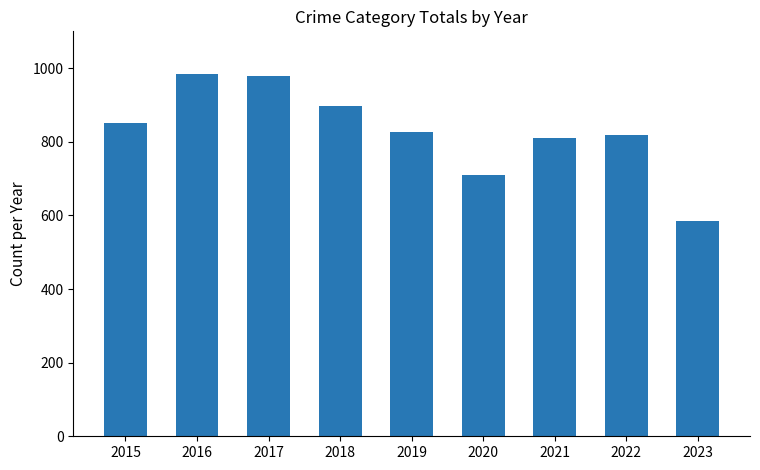

Where does the data first go above 826?

2015